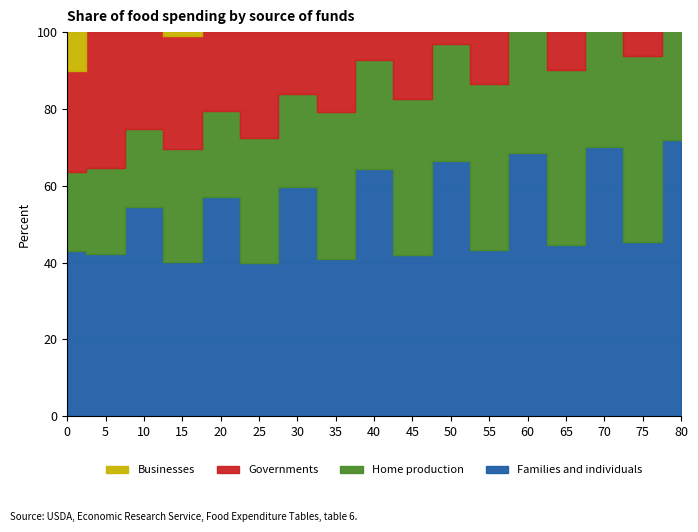

How many lines are shown in the chart?

4